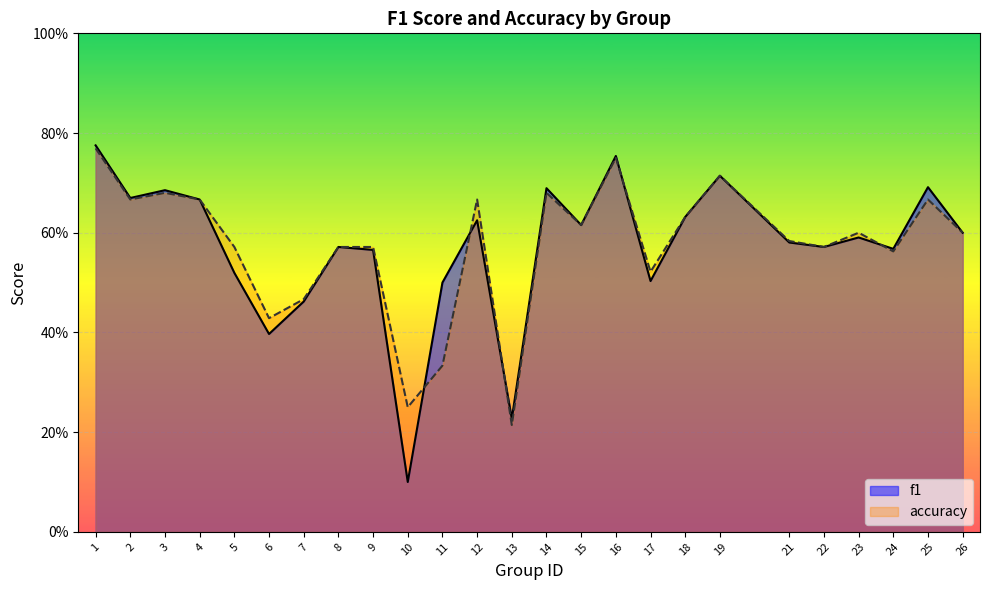

Which series ends up on top after the final intersection of accuracy and f1?

f1